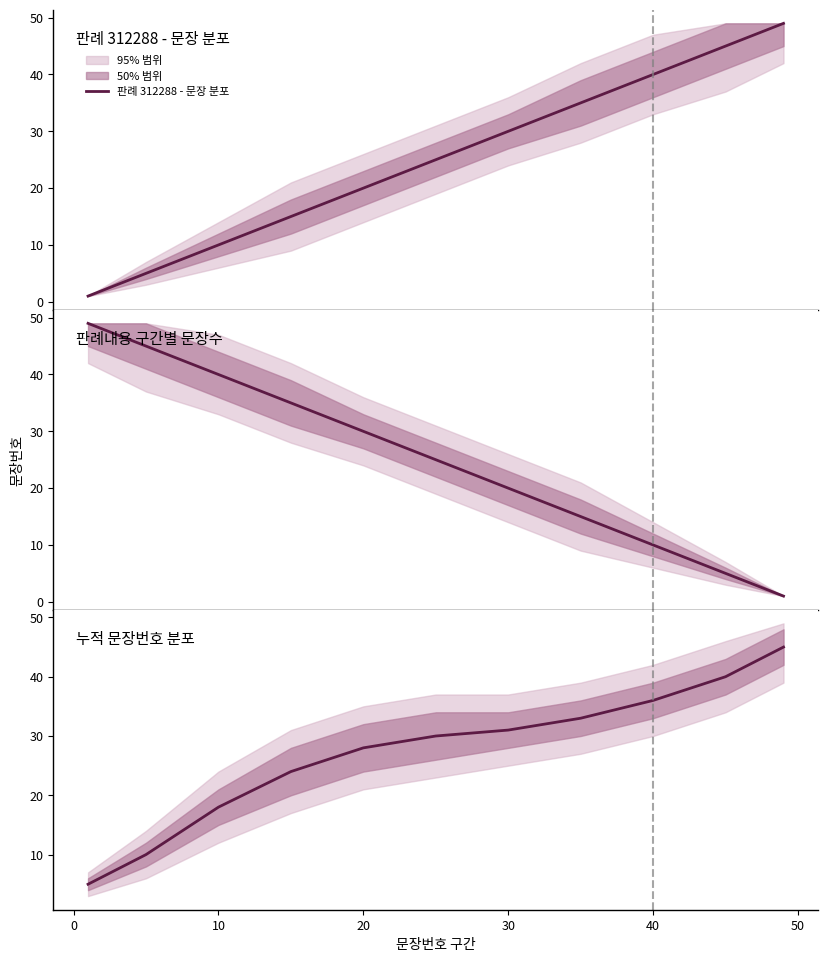

What is the maximum value shown in the chart?

49